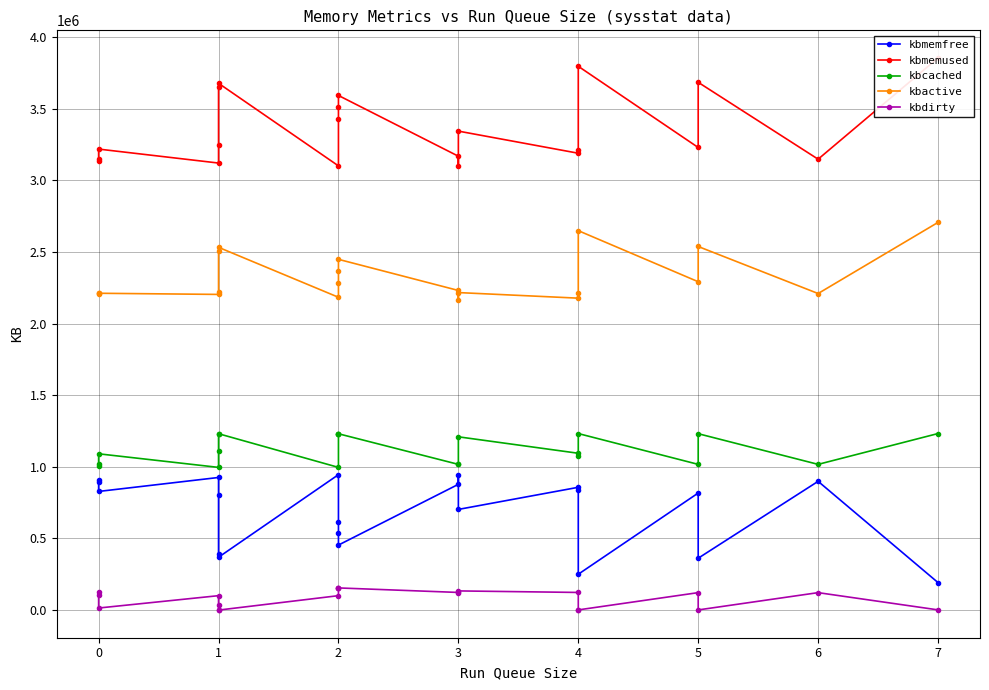

Between 2 and 5, which series saw the biggest shift?

kbmemfree